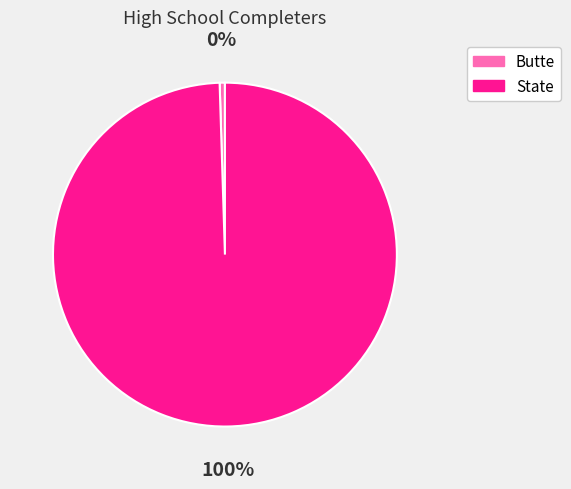

Which slice is the smallest?

Butte